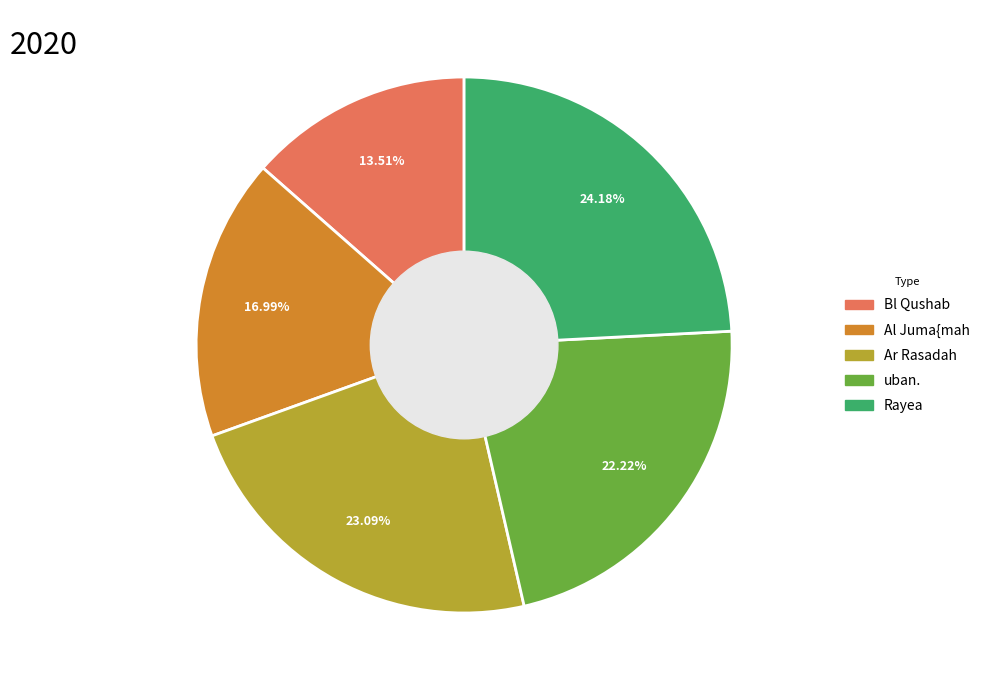

Is it true that Rayea is 18% of the pie?

False